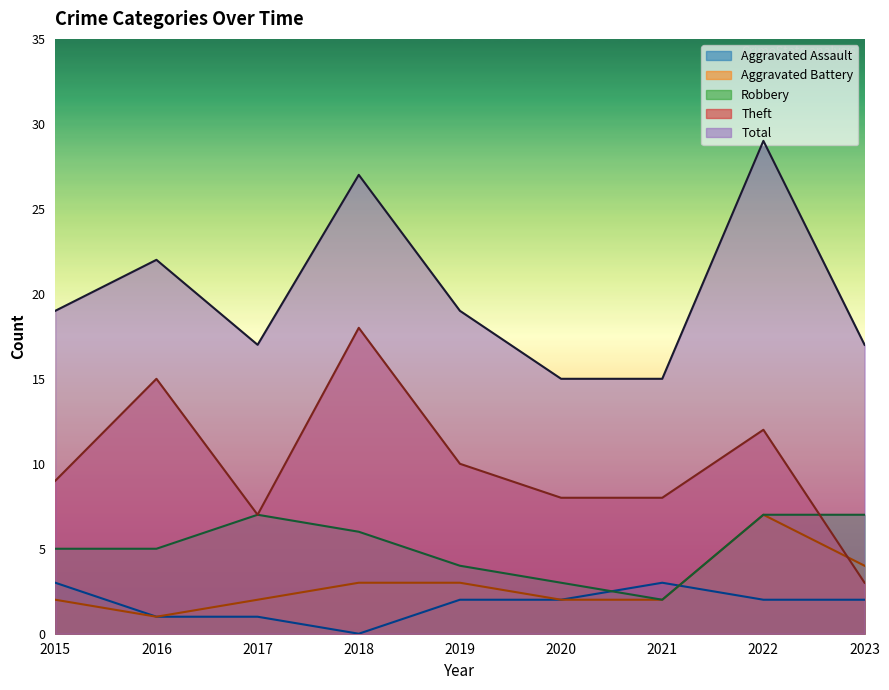

Between 2020 and 2022, which series saw the biggest shift?

Total